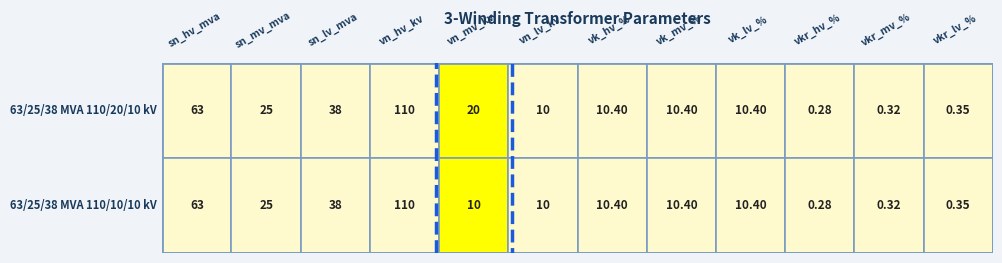

How many distinct data groups are displayed?

2